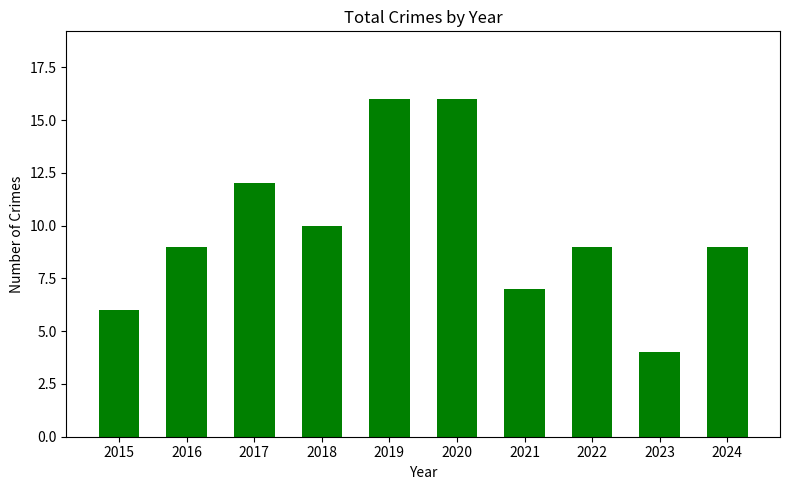

Is it true that the value at 2018 is 10?

True